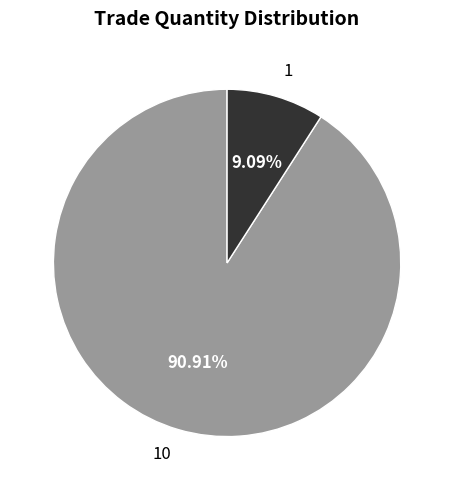

Approximately how many times larger is the value at 1 compared to 10?

0.1